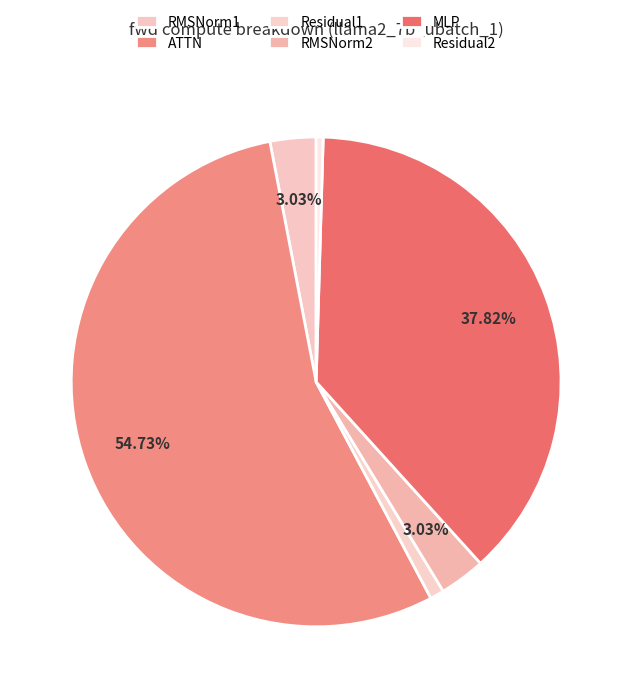

Does ATTN account for over 50% of the chart?

Yes